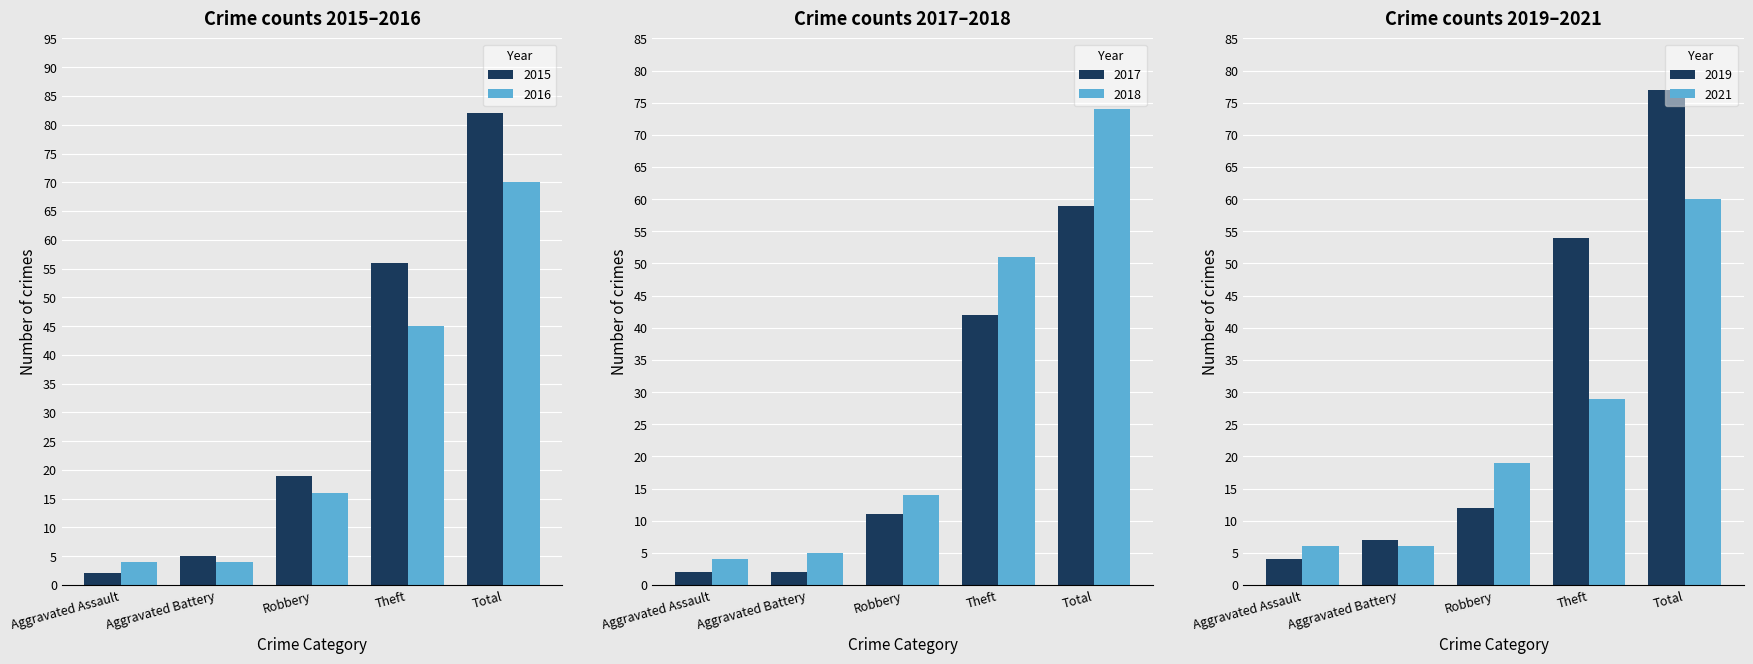

At which category does the chart reach its minimum across all series?

Aggravated Assault